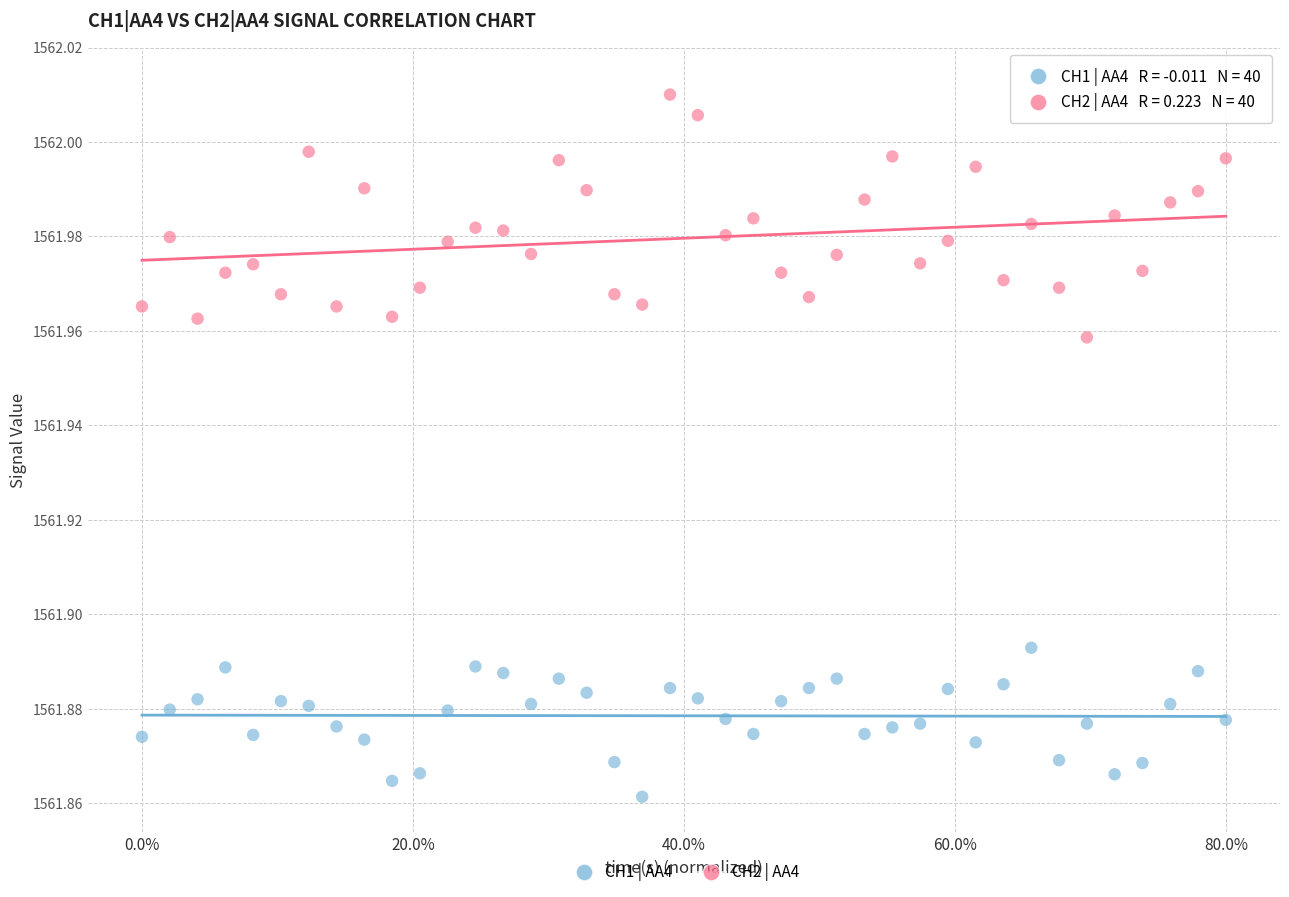

Across all data points, what is the range of X values (max minus min)?

0.8